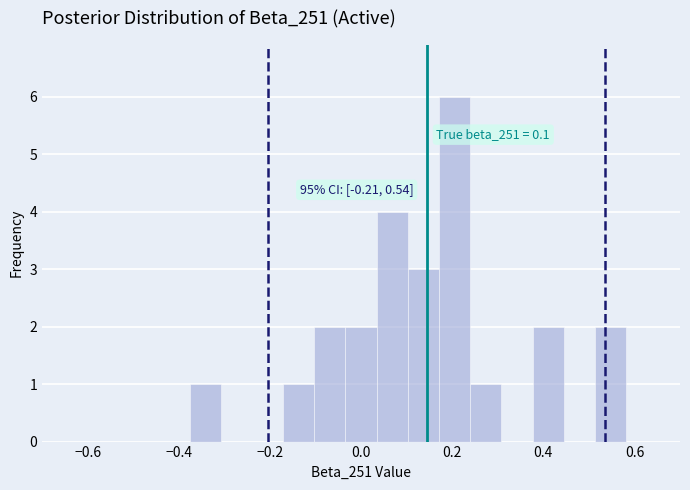

Around what value on the x-axis is the tallest bar? Give the approximate position of its centre, as read against the axis.

0.20